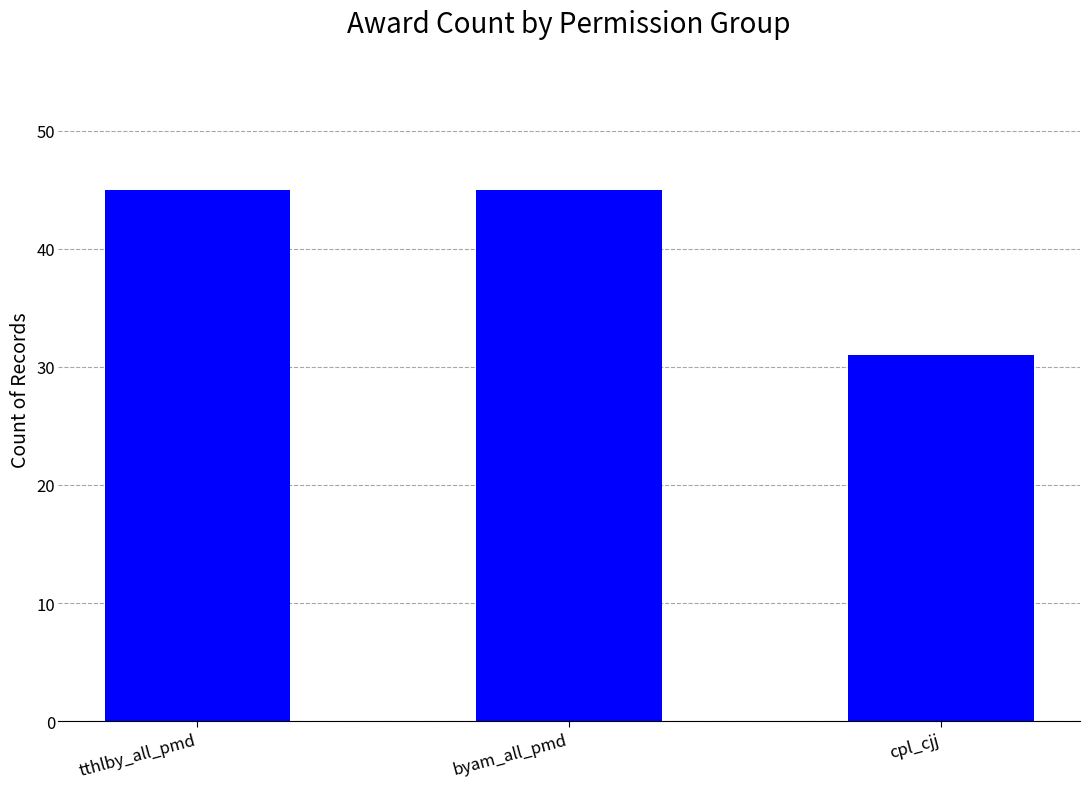

What is the difference between the maximum and minimum values?

14